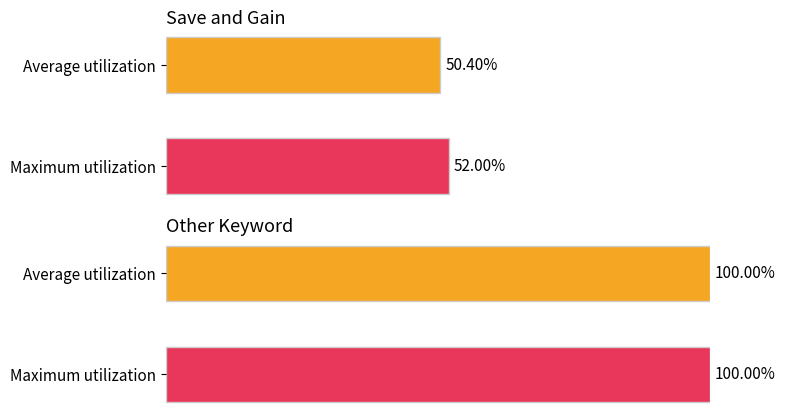

The value of Average utilization at 2013/08/09 is -24. True or false?

False